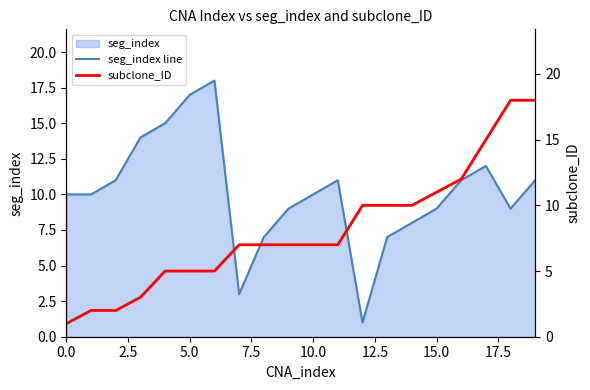

Which series has the widest spread of values?

seg_index line